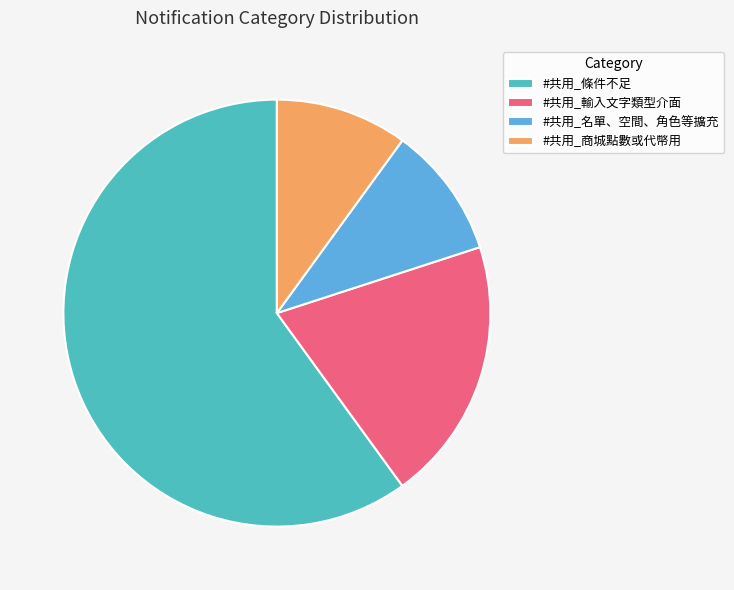

Is the sum of #共用_輸入文字類型介面 and #共用_條件不足 greater than half?

Yes